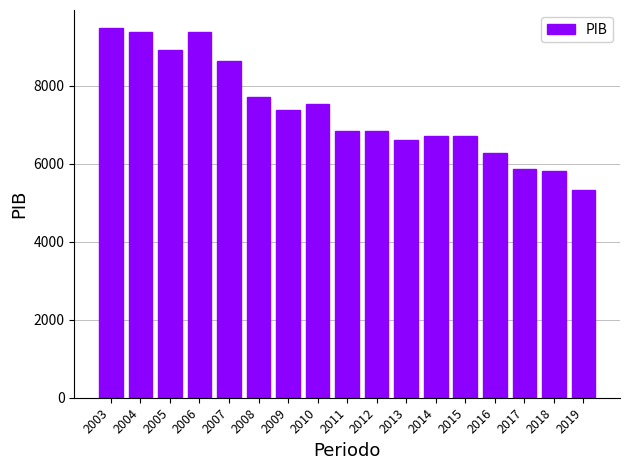

How many bars are there in total?

17